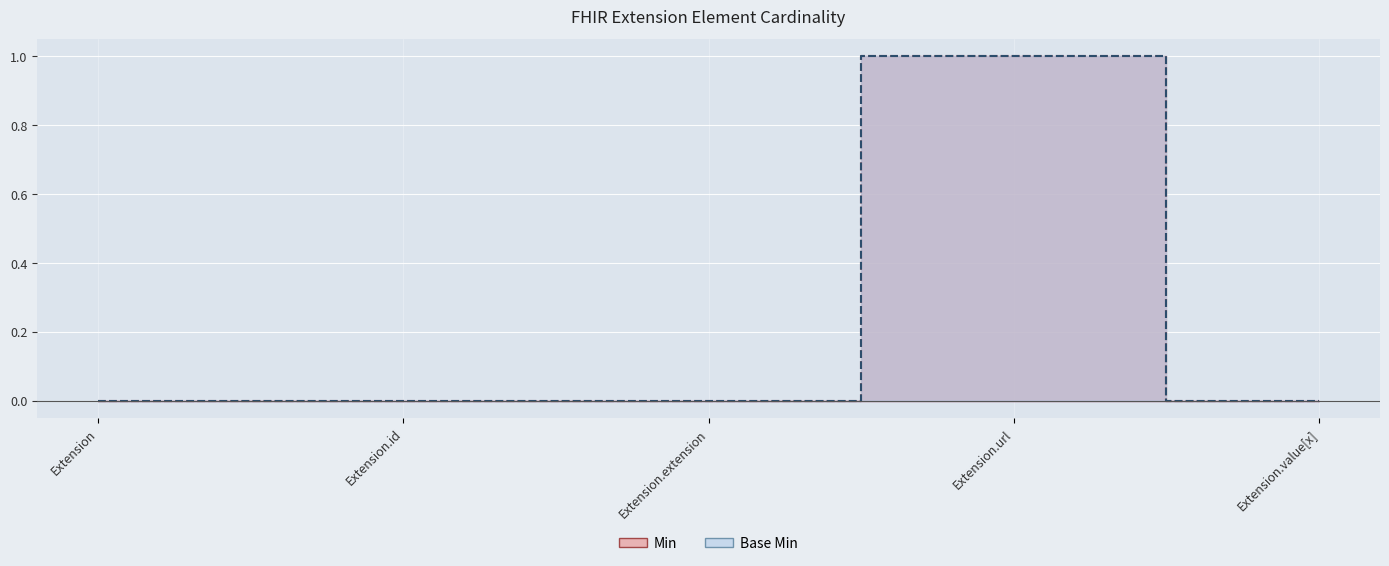

In Base Min, how many points are higher than both neighbors (excluding endpoints)?

1